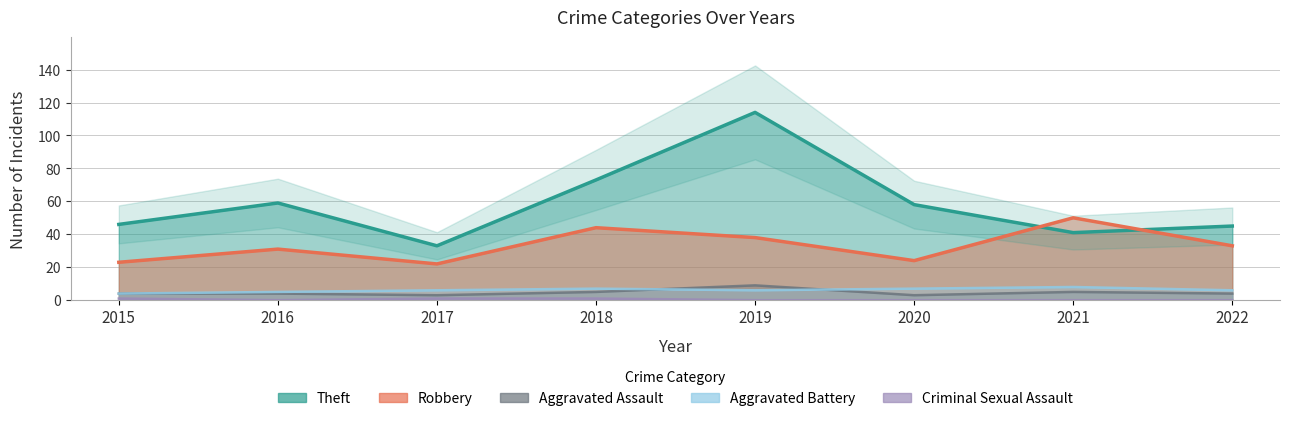

At which label is Criminal Sexual Assault closest to 0?

2016